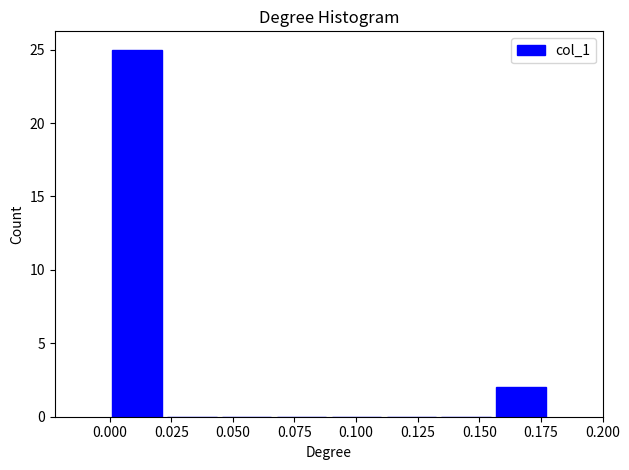

Over which range of the x-axis is the bar tallest?

0.000 to 0.020